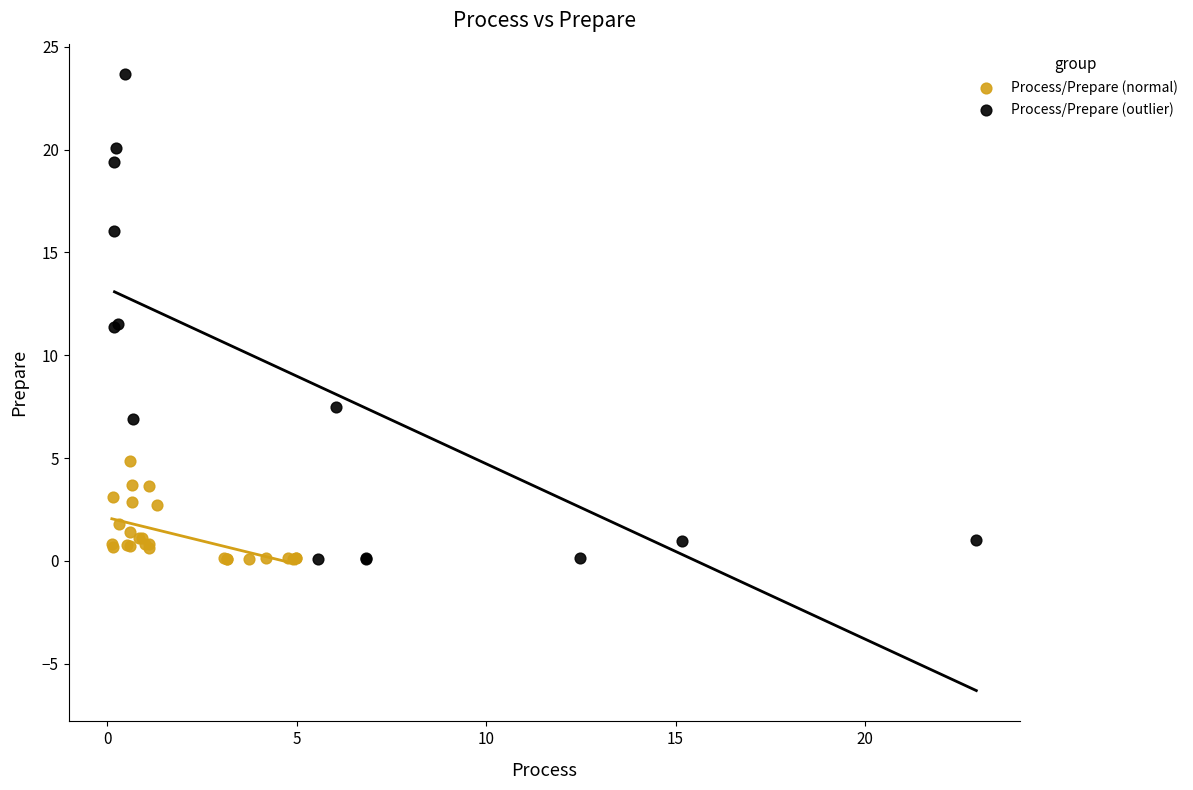

Which series has the widest spread of Y values?

Process/Prepare (outlier)